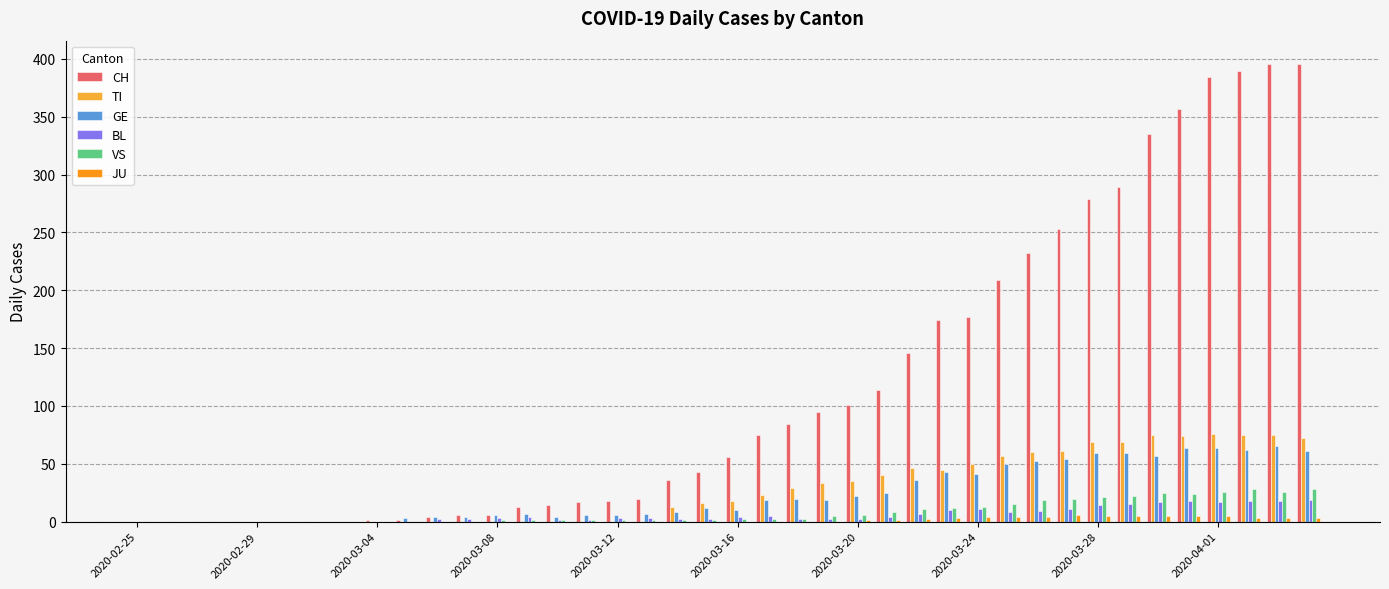

Which series has the largest total across all categories?

CH